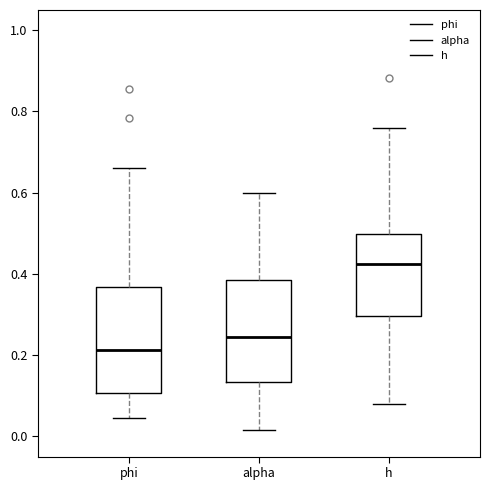

Reading left to right, read every box against the y-axis: the position of its median line, the range the box covers, and the ends of its whiskers. The values are not printed on the chart, so give them approximately, as read against the axis.

phi: median 0.22, box 0.10 to 0.36, whiskers 0.04 to 0.66
alpha: median 0.24, box 0.14 to 0.38, whiskers 0.02 to 0.60
h: median 0.42, box 0.30 to 0.50, whiskers 0.08 to 0.76